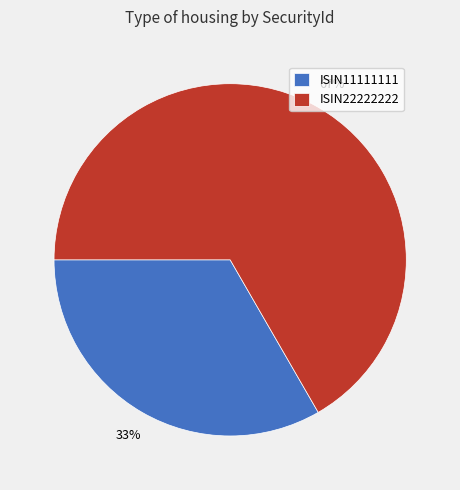

The ISIN11111111 slice represents 22% of the pie. True or false?

False